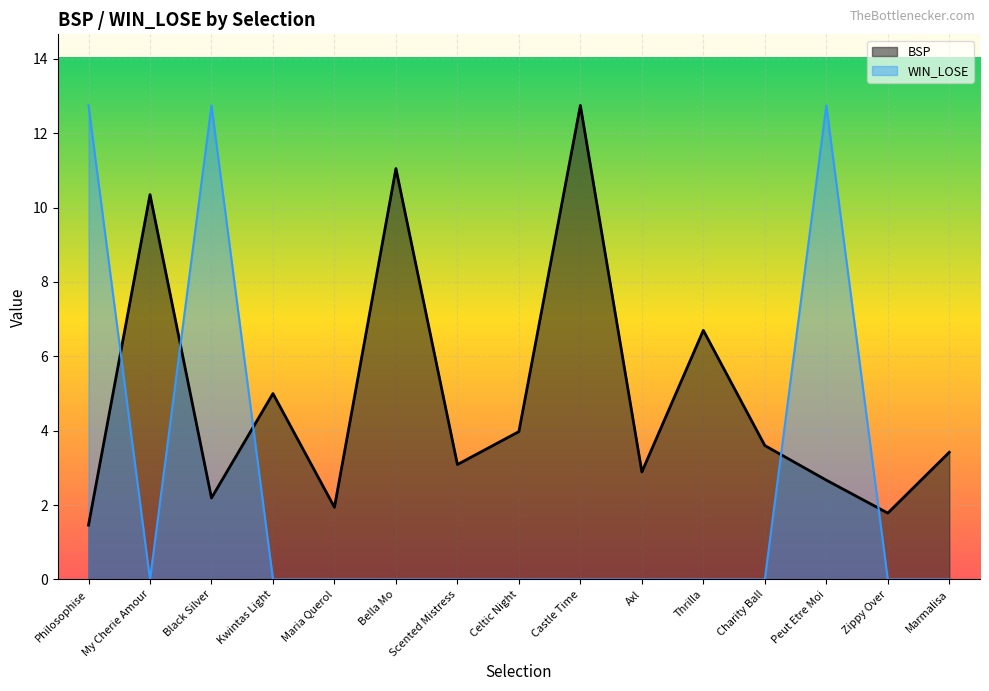

Which series ends up on top after the final intersection of WIN_LOSE and BSP?

BSP